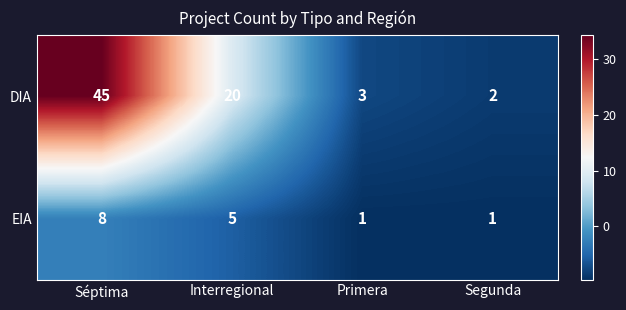

Rank the series by their maximum value, from highest to lowest.

DIA, EIA